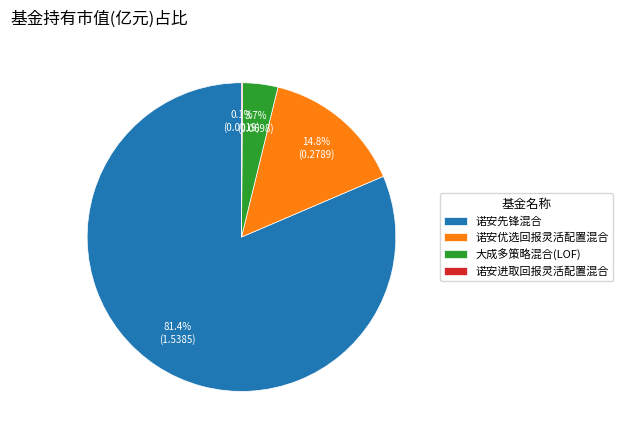

To the nearest percent, what is the average slice percentage?

25%